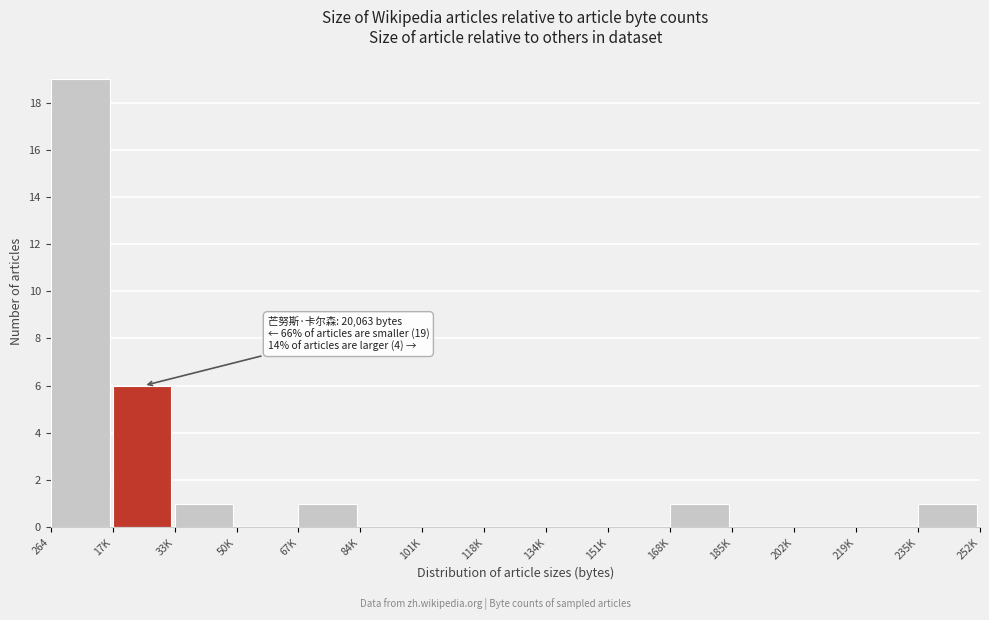

Reading left to right, transcribe all the data shown in this chart.

264=19	17K=6	33K=1	50K=0	67K=1	84K=0	101K=0	118K=0	134K=0	151K=0	168K=1	185K=0	202K=0	219K=0	235K=1